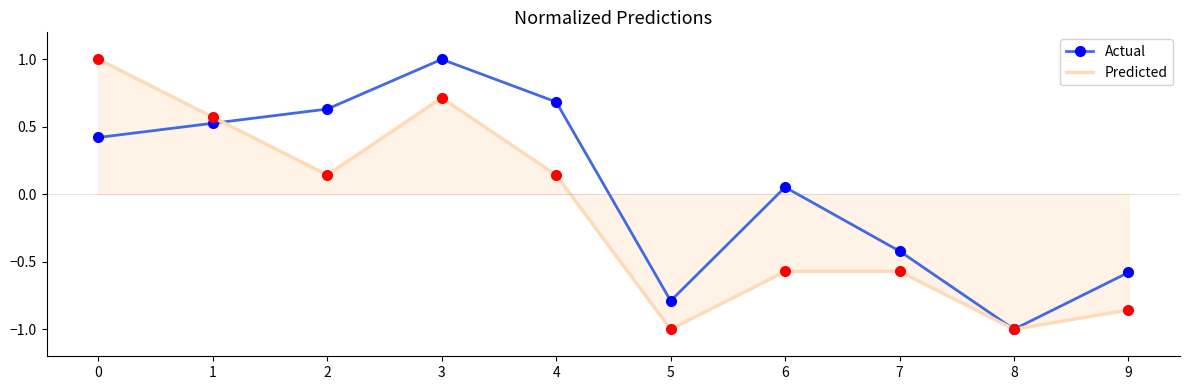

Which series has the largest total across all categories?

Actual